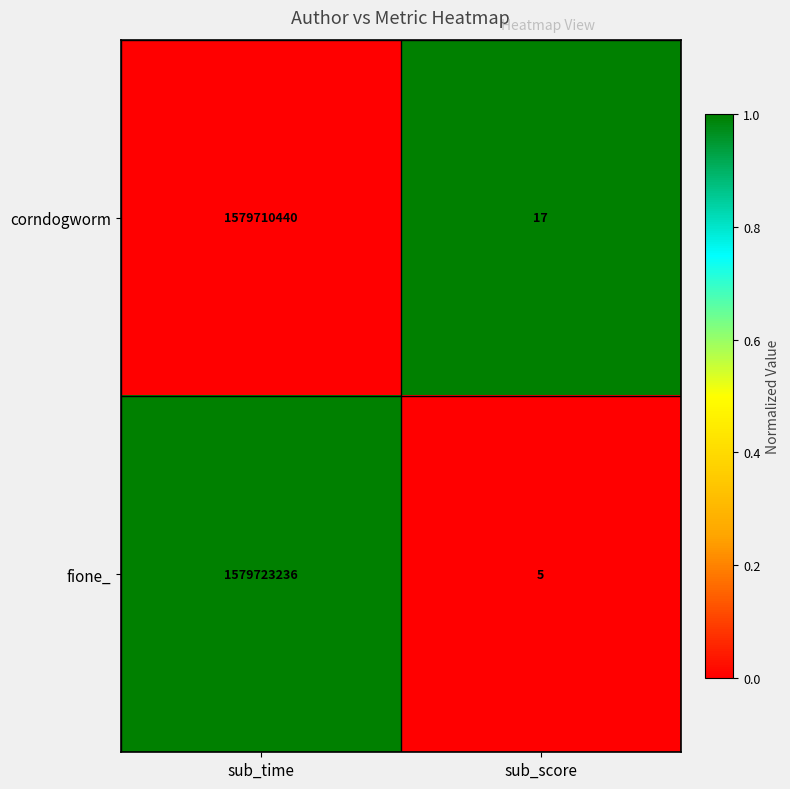

Which series has the largest range (max minus min)?

fione_